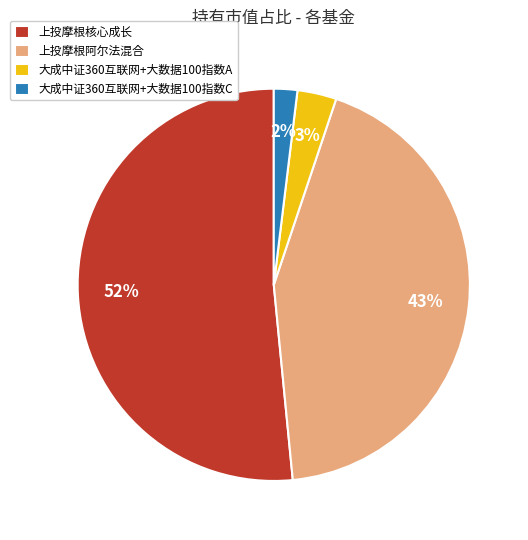

What is the largest slice in the pie chart?

上投摩根核心成长